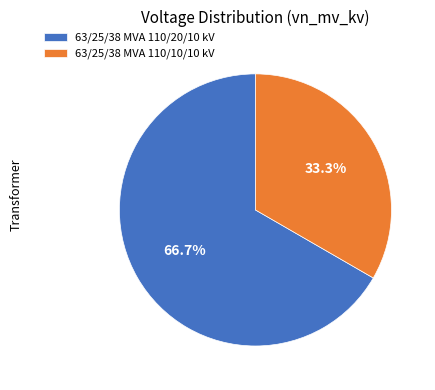

Count the number of slices in the pie.

2